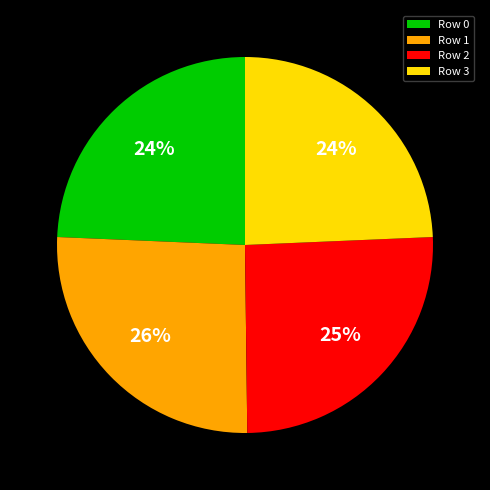

True or false: Row 1 accounts for 34% of the total.

False